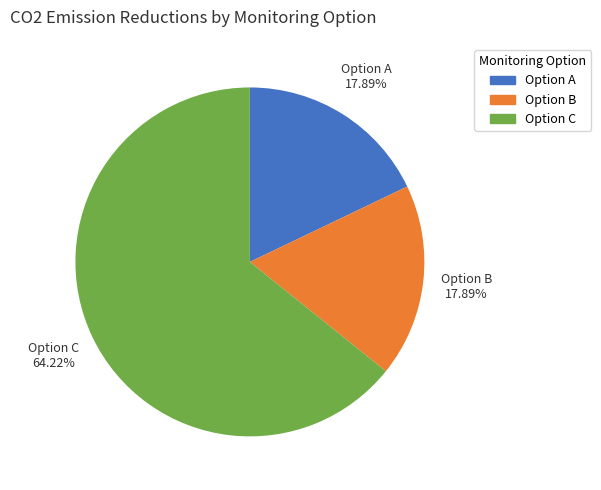

How many segments does this pie chart have?

3